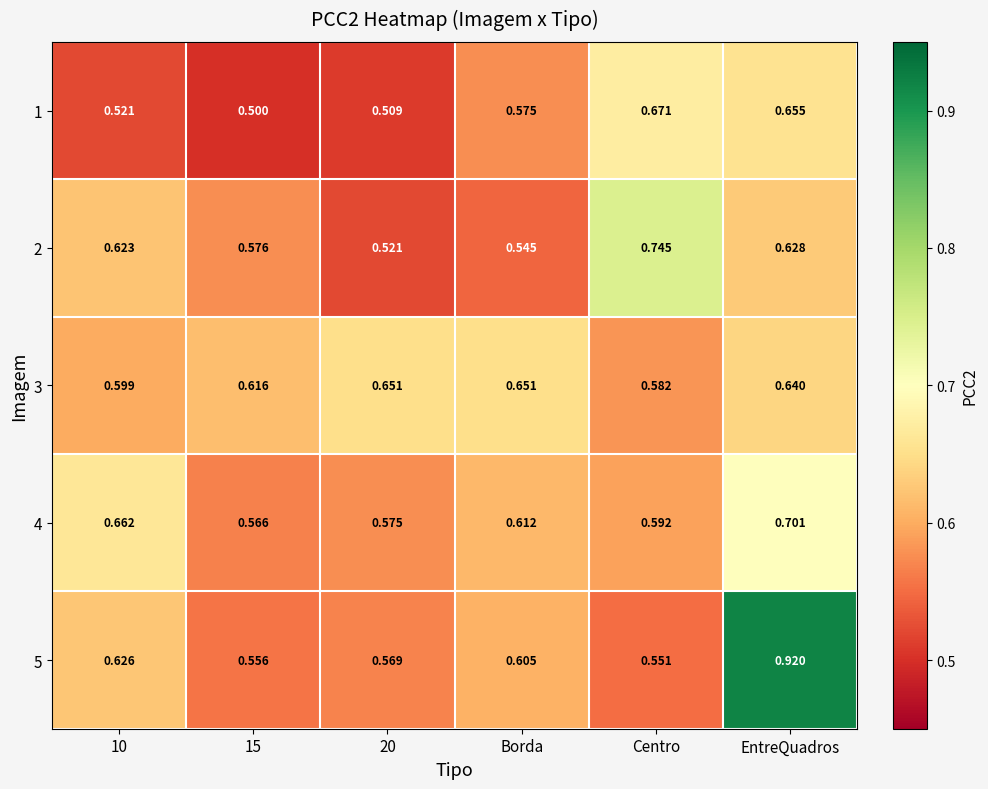

What is the difference between the highest and lowest values at Borda?

0.1